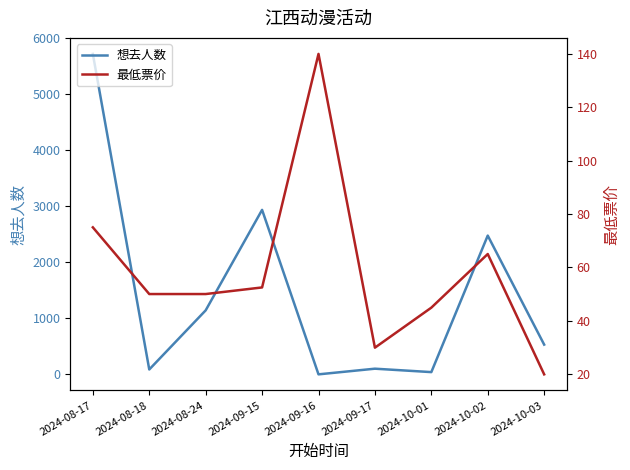

Reading left to right, what are all the values shown in this chart?

想去人数: 5719.0	88.0	1143.0	2936.0	1.0	102.0	41.0	2477.0	532.0
最低票价: 75.0	50.0	50.0	52.5	140.0	29.9	44.9	65.0	19.9